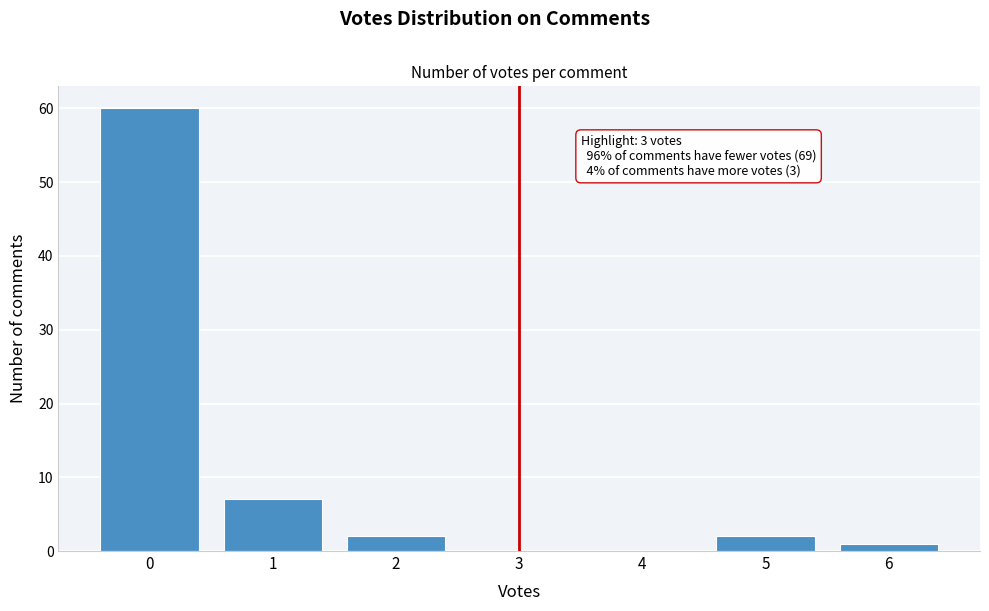

Over which range of the x-axis is the bar tallest?

-0.5 to 0.5